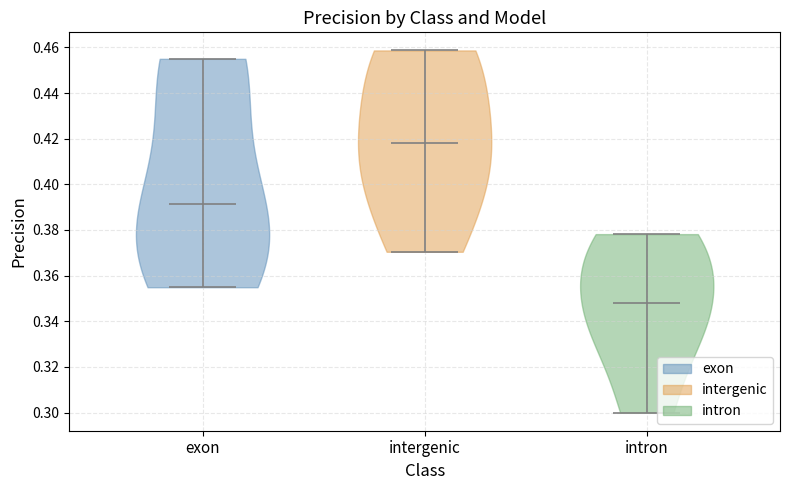

Which violin has the highest median line?

intergenic